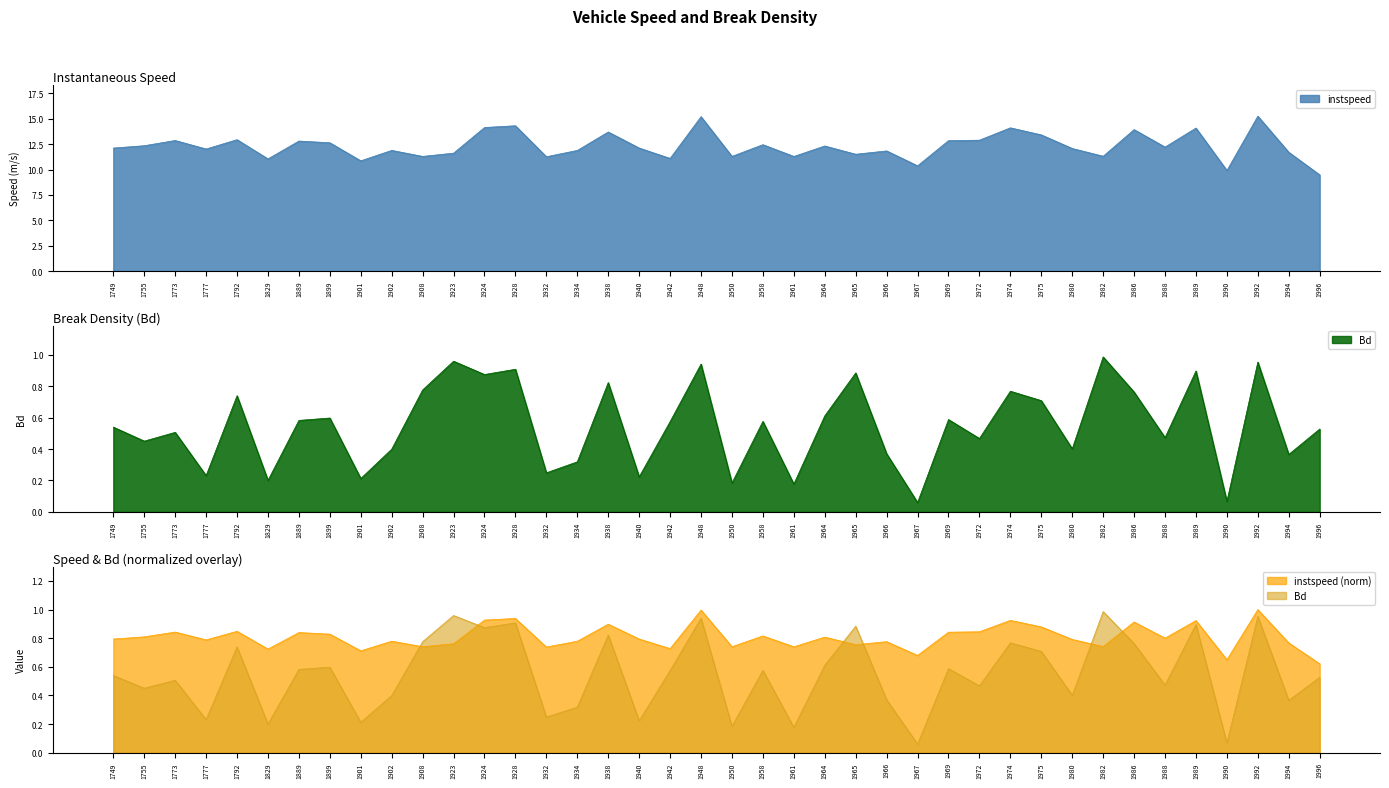

Is the value of Bd at 1899 greater than the value of instspeed at 1942?

No